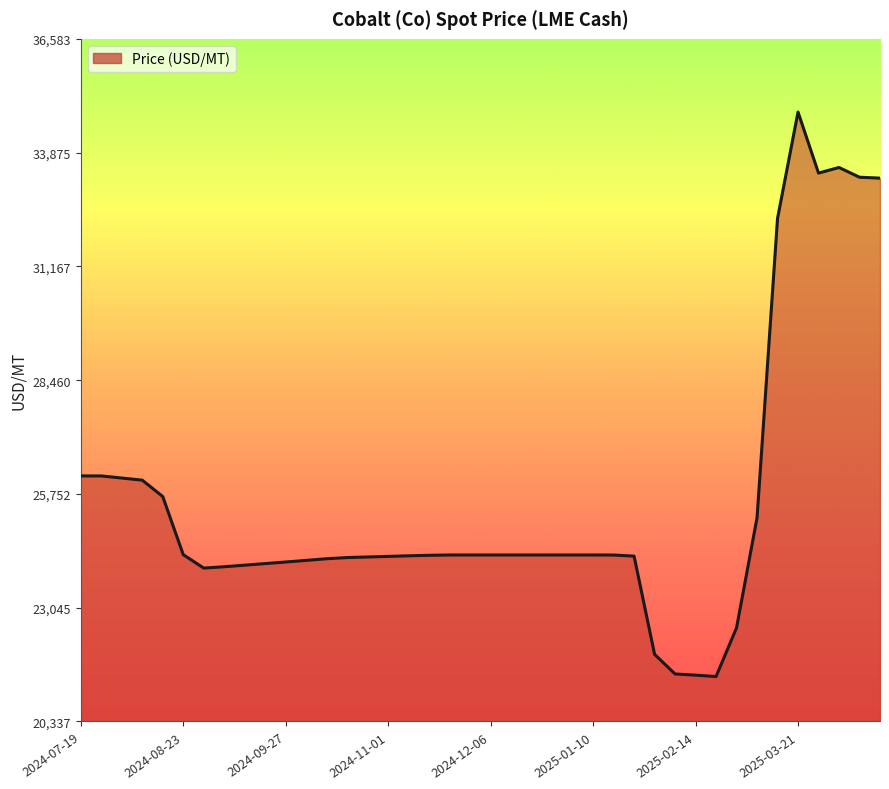

What is the difference between the maximum and minimum values?

13433.0